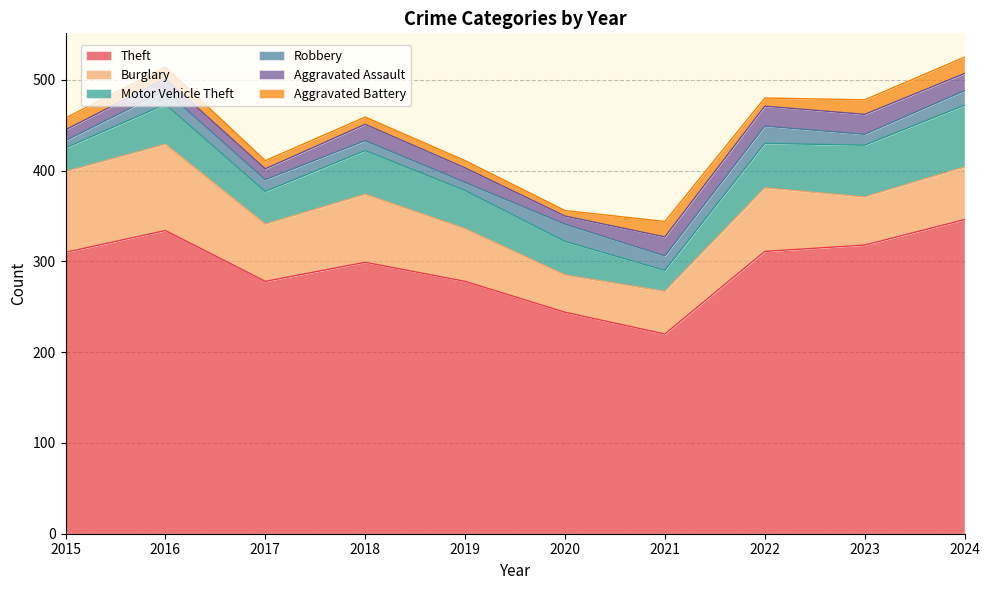

How many data points in Burglary are above 63?

4